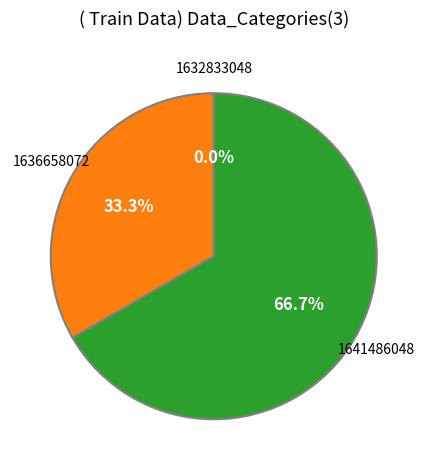

To the nearest percent, what is the combined percentage of 1636658072 and 1632833048?

33%